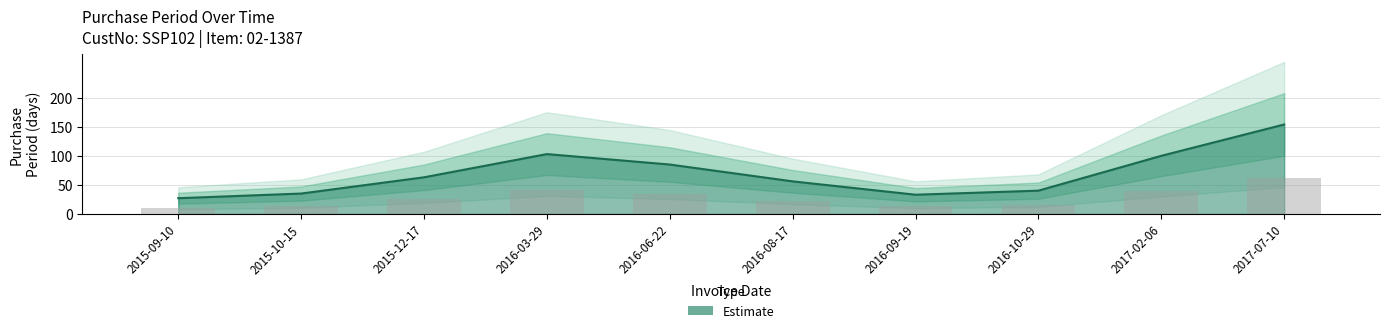

Does the chart contain stacked bars?

No